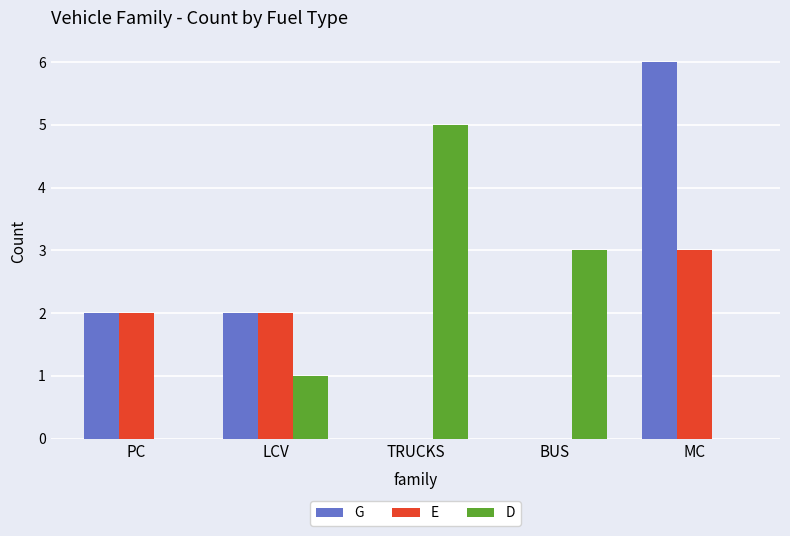

Between LCV and TRUCKS, which series saw the biggest shift?

D